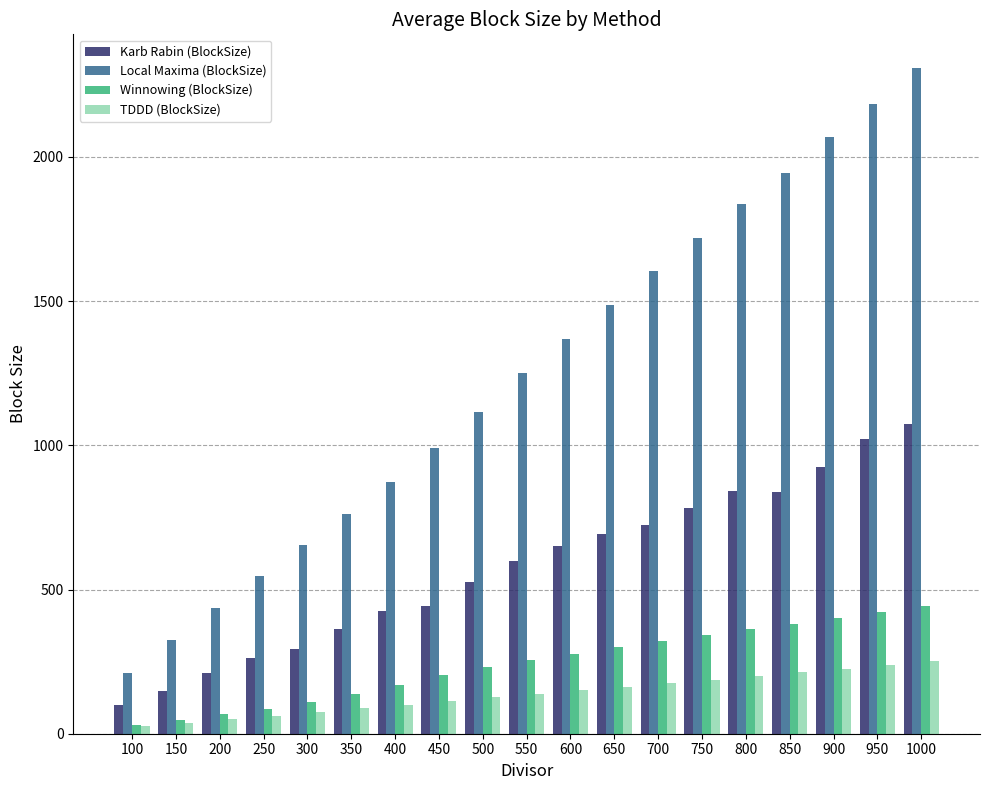

How many groups of bars are there?

19